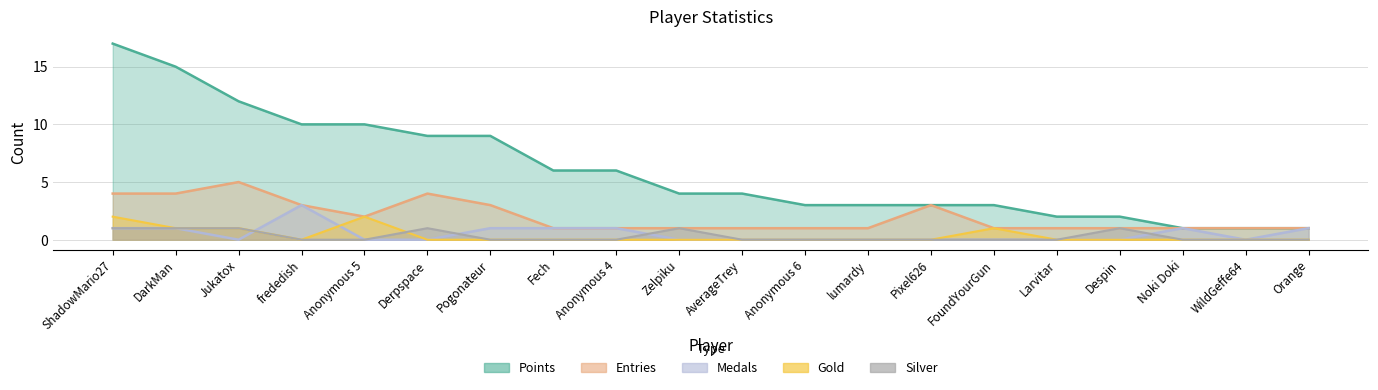

How many categories are shown in the chart?

20